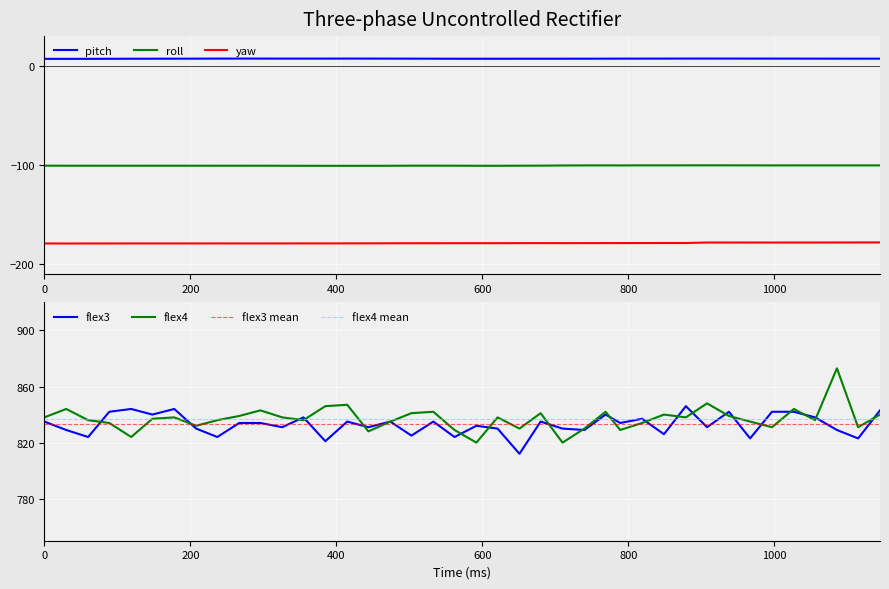

At how many categories does at least one series exceed 205?

40